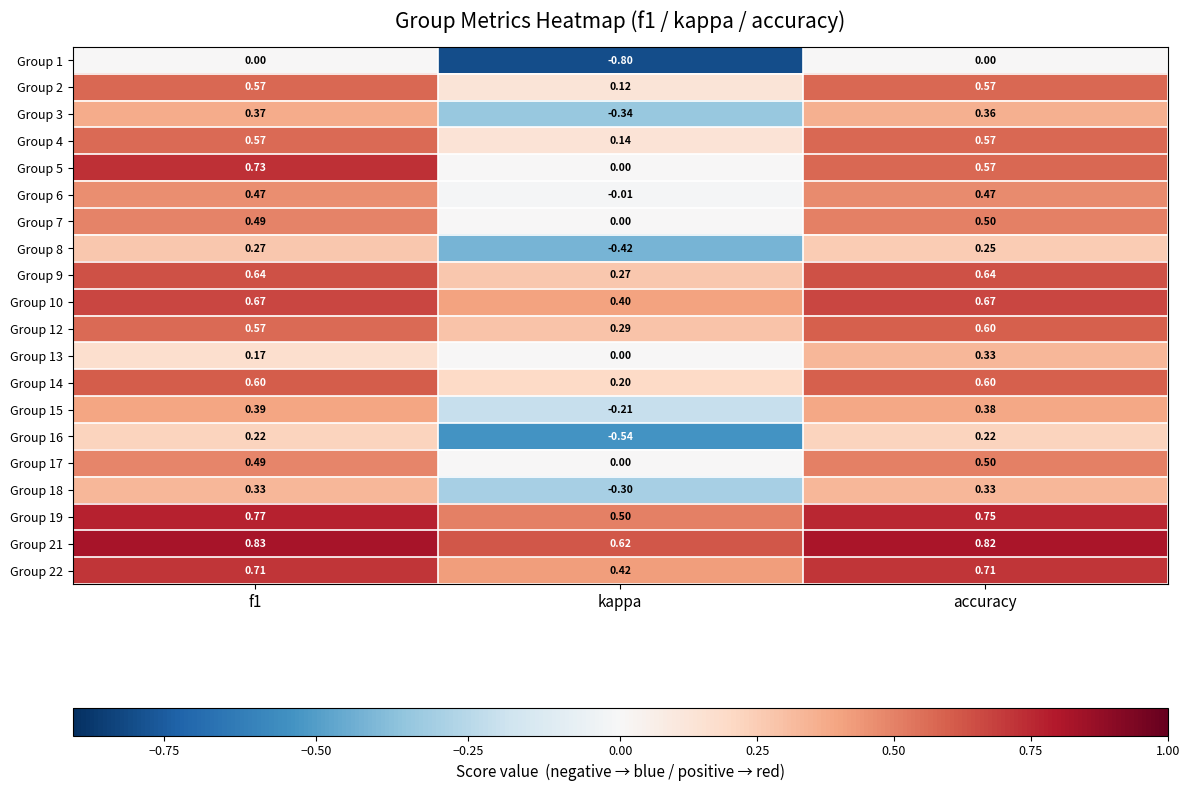

At which category does the chart reach its minimum across all series?

kappa